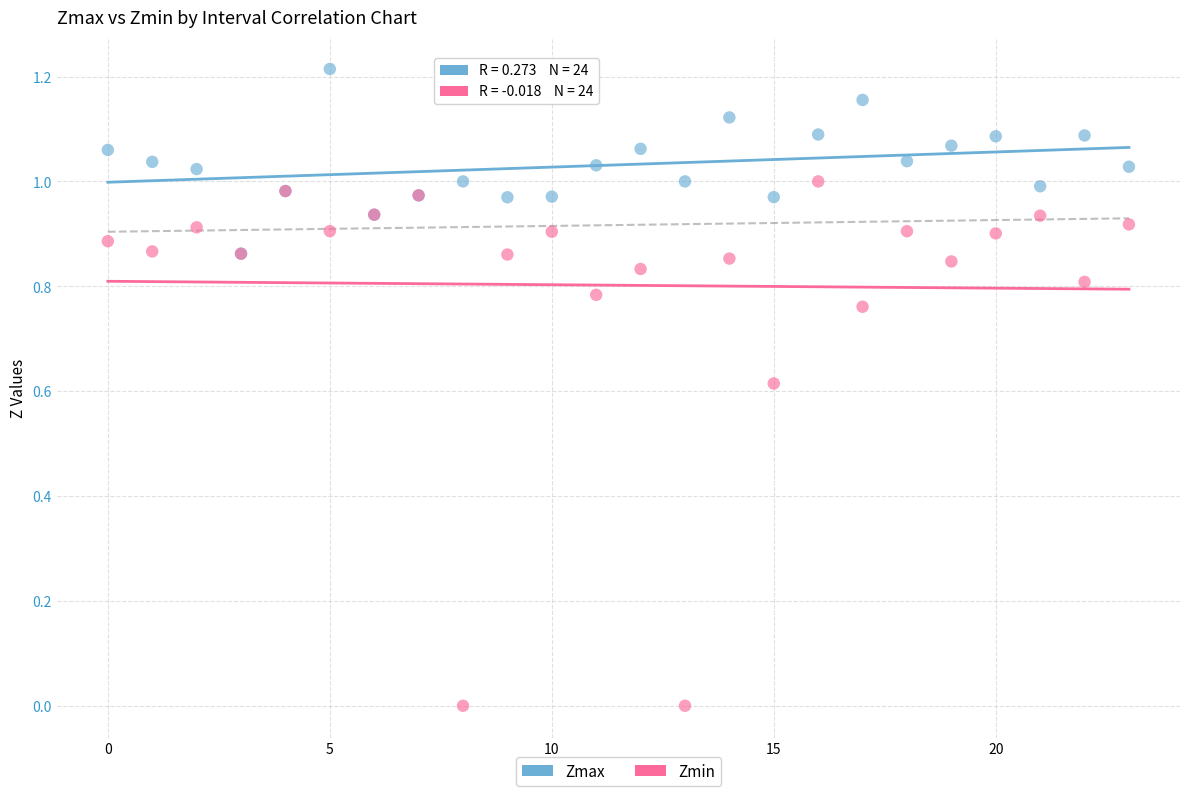

What are all the series names shown in the legend?

Zmax, Zmin